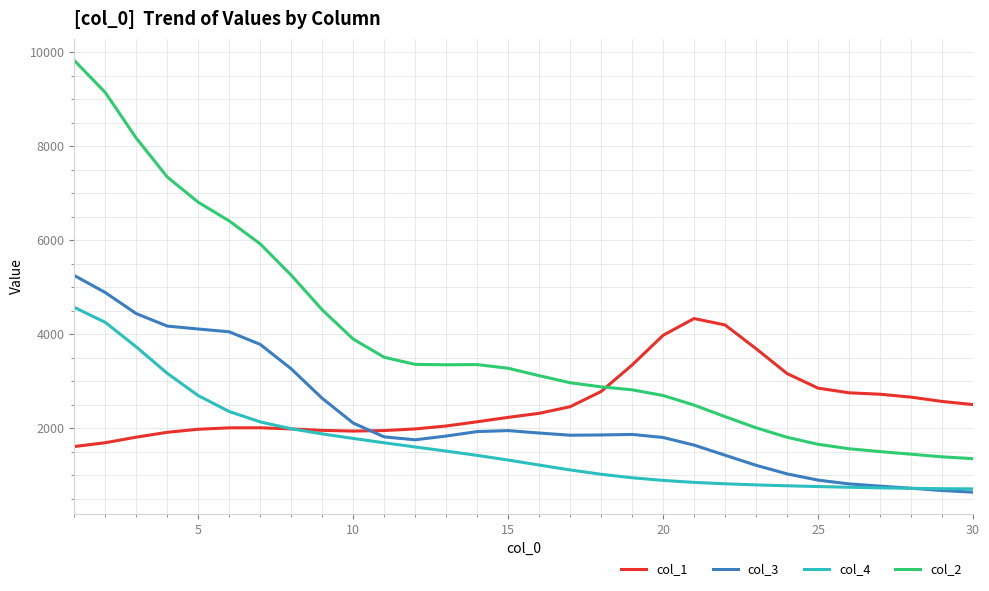

True or false: col_1 and col_3 cross at least once.

True